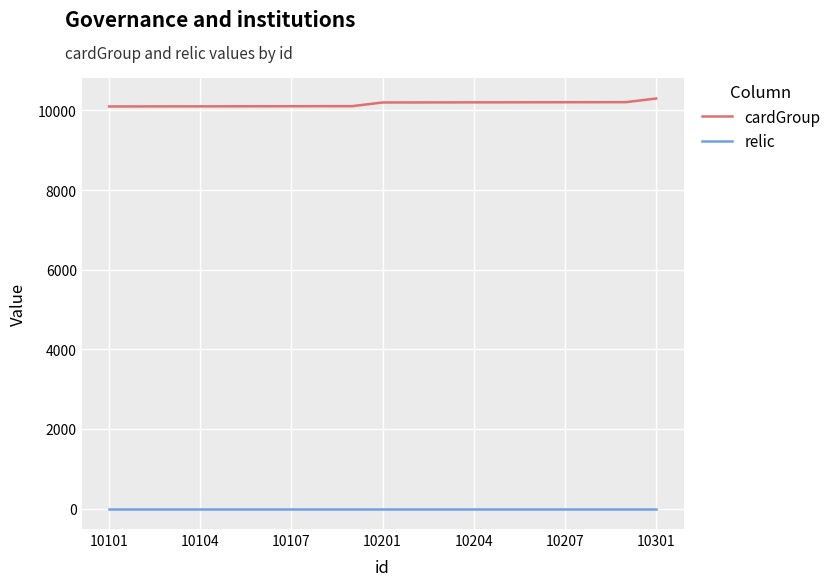

What is the minimum value for relic?

1